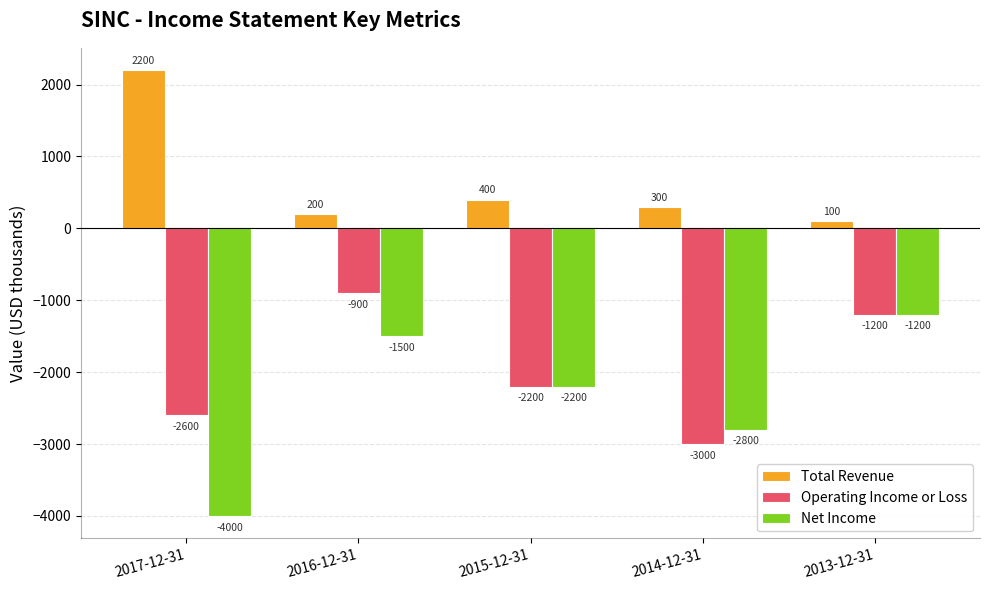

Where does the Total Revenue series first go above 300?

2017-12-31